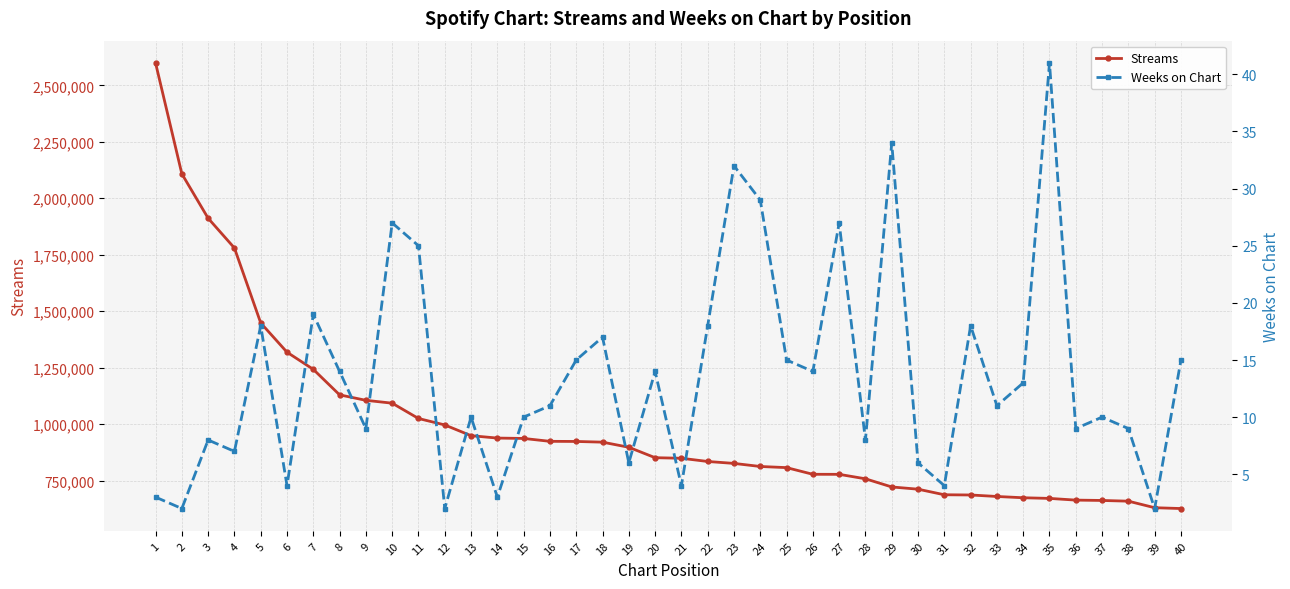

List the series in order of their peak value, highest first.

Streams, Weeks on Chart